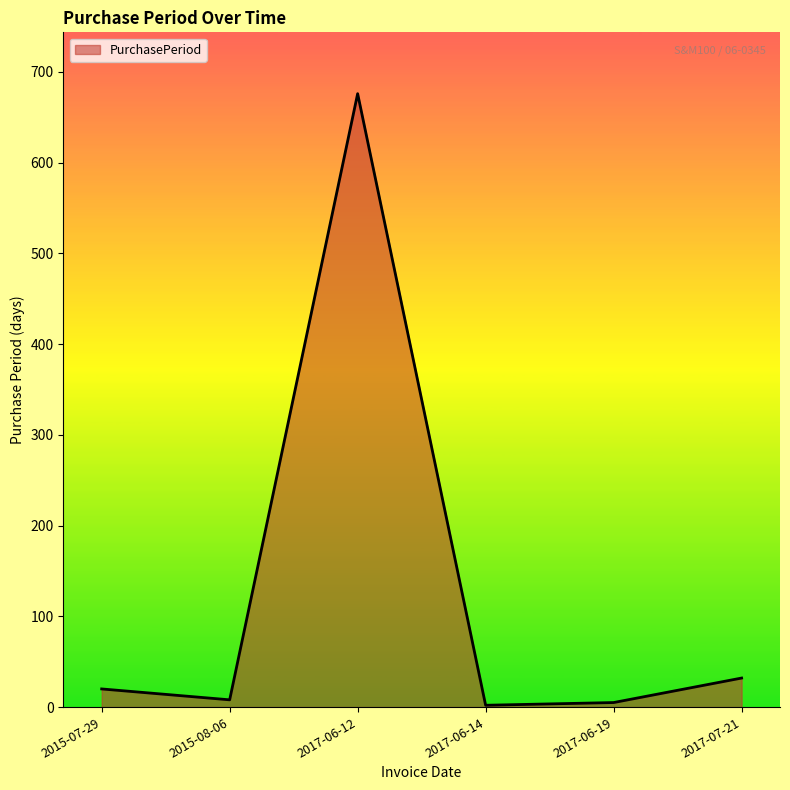

How many categories are shown in the chart?

6